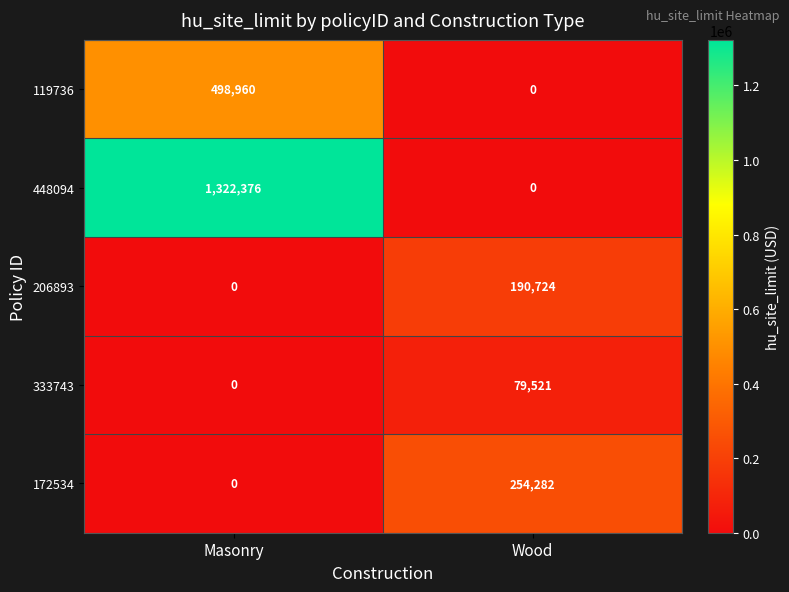

Reading right to left, what are all the values shown in this chart?

119736: Wood=0	Masonry=498960
448094: Wood=0	Masonry=1322376
206893: Wood=190724	Masonry=0
333743: Wood=79521	Masonry=0
172534: Wood=254282	Masonry=0